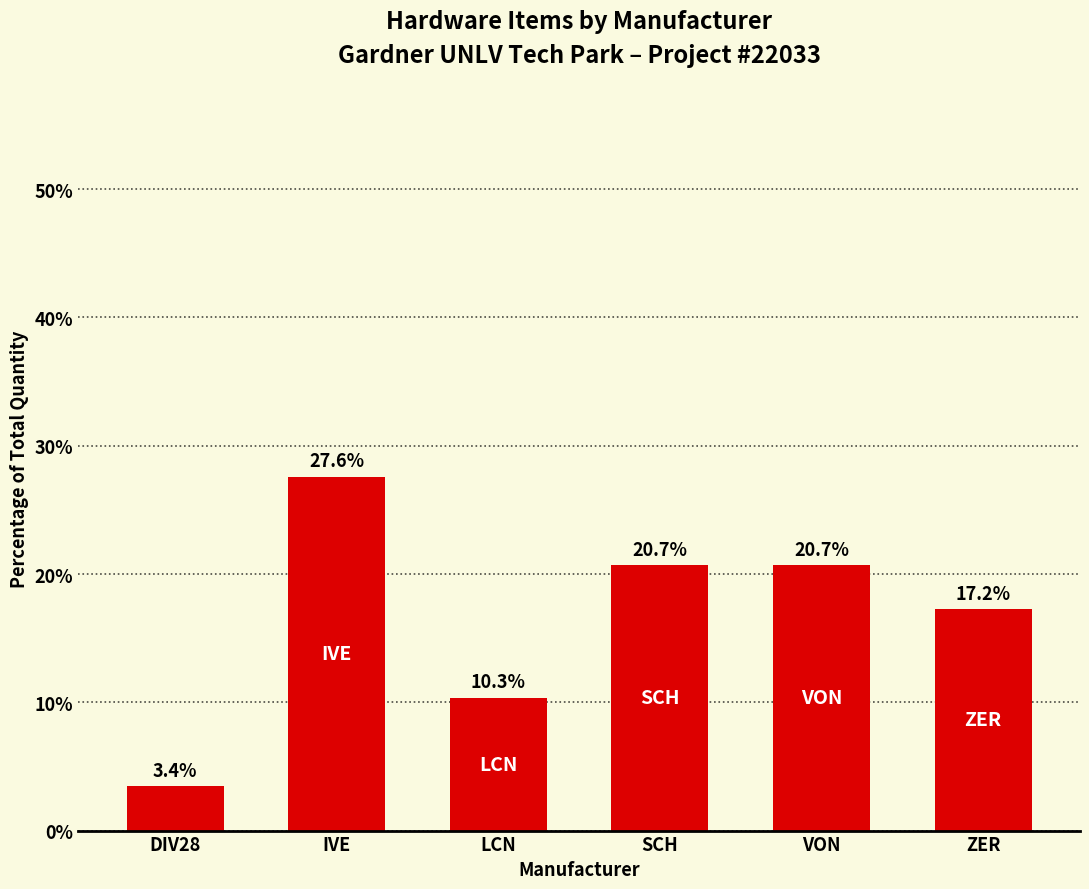

What is the ratio of the value at IVE to the value at LCN?

2.7